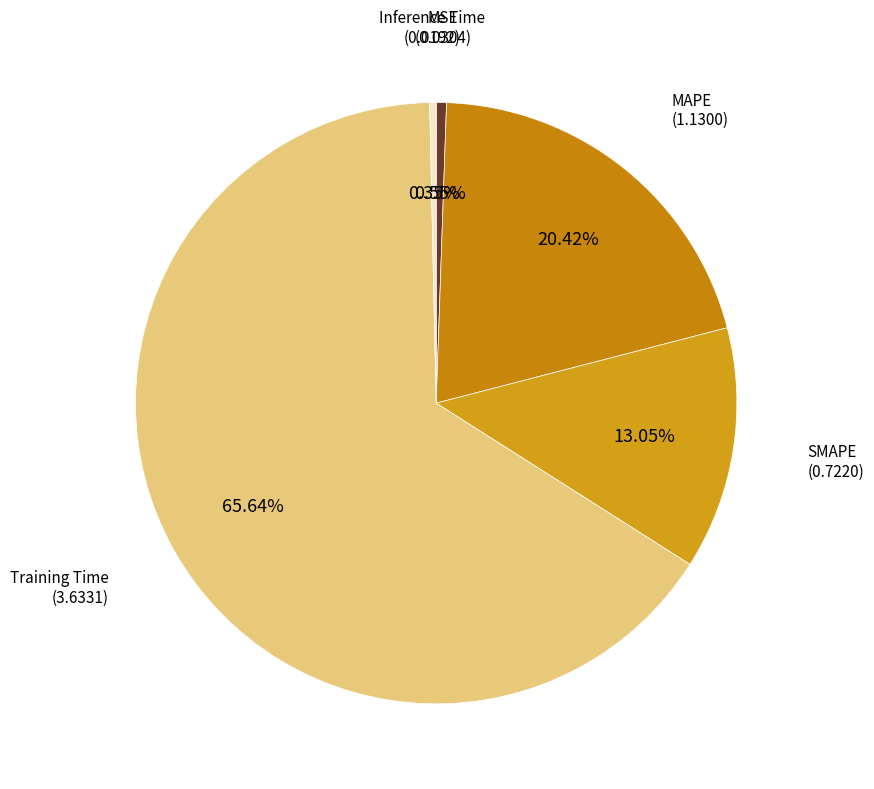

How many segments does this pie chart have?

5